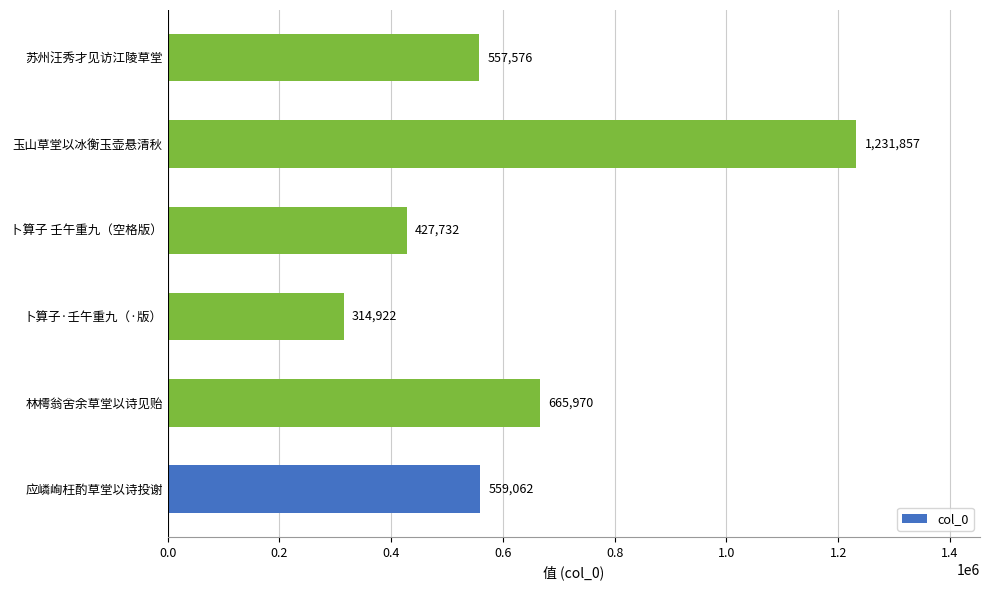

What is the ratio of the value at 玉山草堂以冰衡玉壶悬清秋 to the value at 林樗翁舍余草堂以诗见贻?

1.8